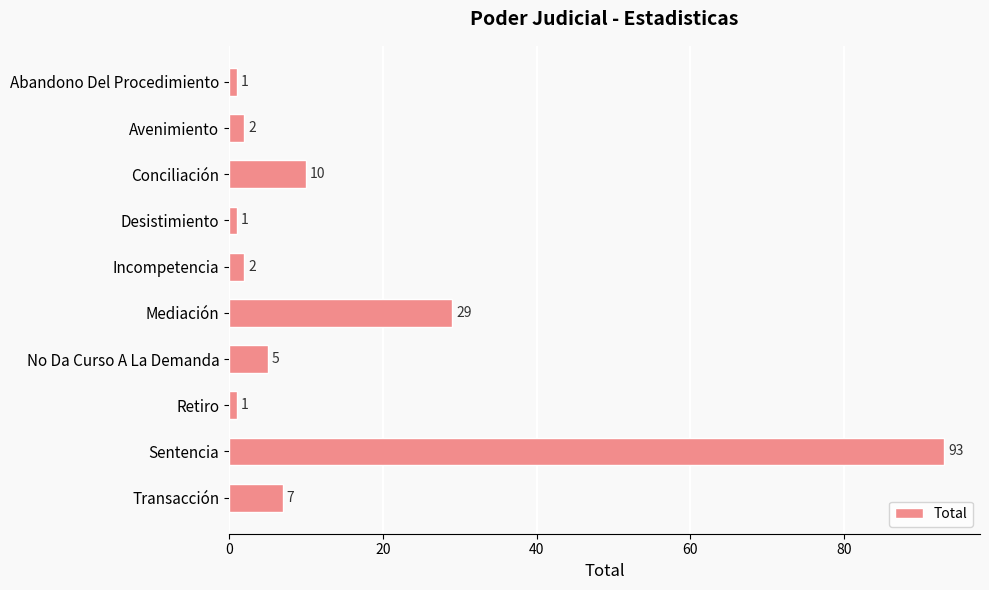

Reading top to bottom, what are all the values shown in this chart?

1	2	10	1	2	29	5	1	93	7